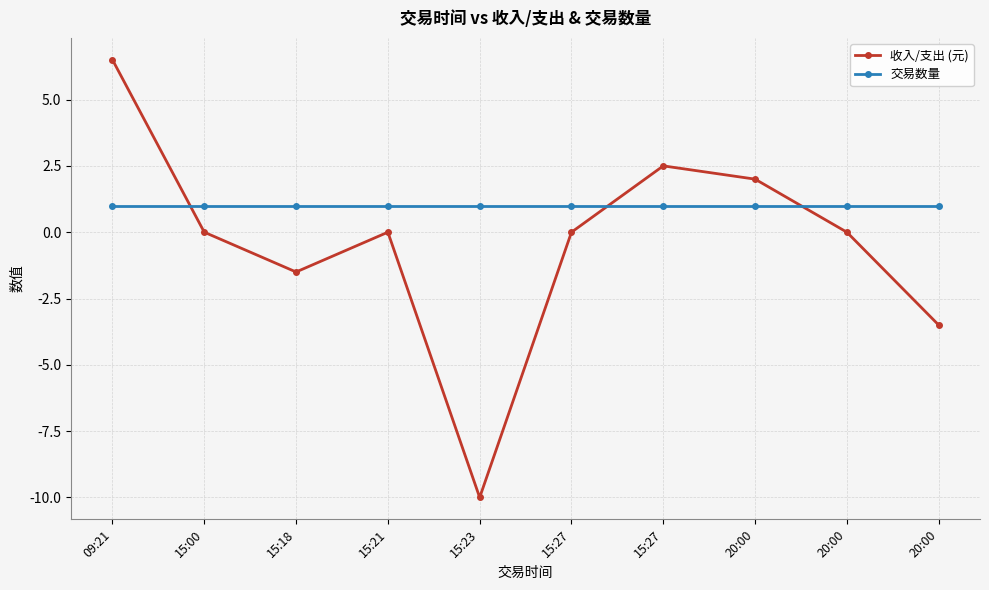

What is the average value of the 交易数量 series?

1.0